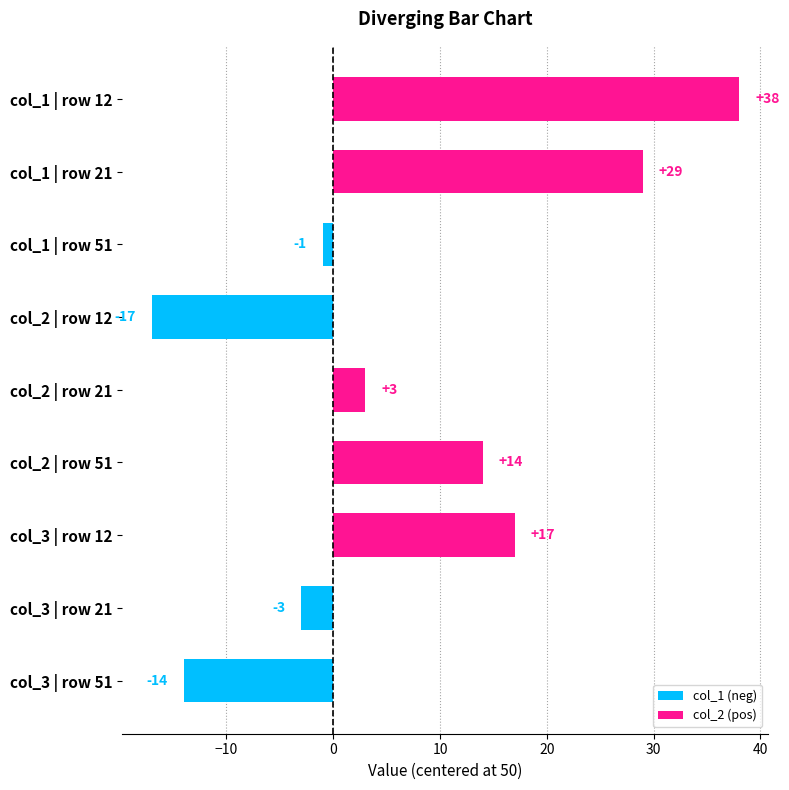

Is it true that the value at col_1 | row 21 is 51?

False